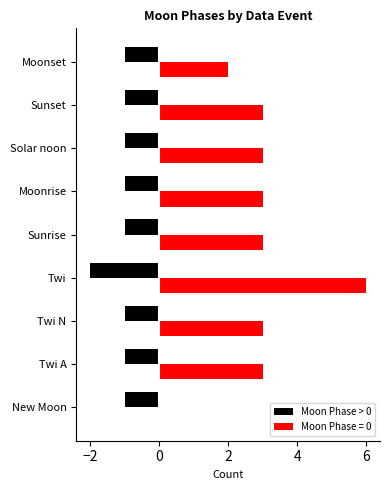

What is the greatest value displayed?

6